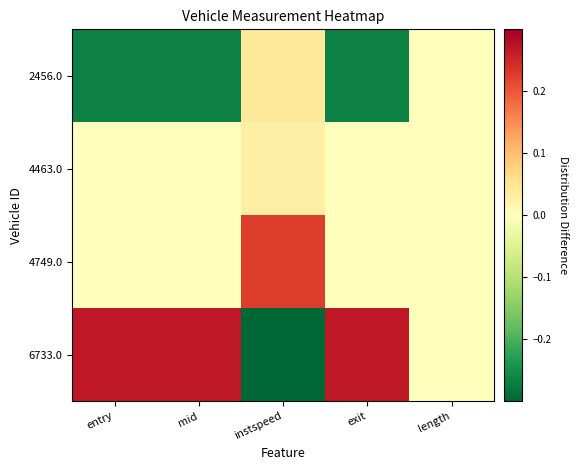

Rank the series at instspeed from lowest to highest value.

6733.0, 4463.0, 2456.0, 4749.0